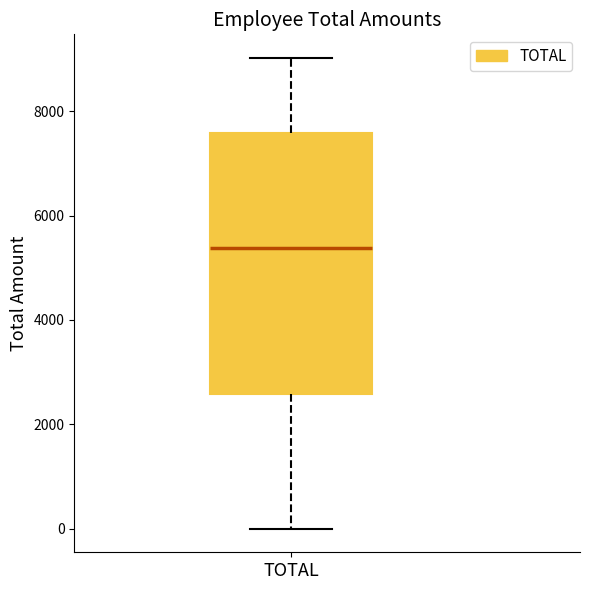

Read this box plot against the y-axis: the position of the median line, the range covered by the box, and the ends of both whiskers. The values are not printed on the chart, so give them approximately, as read against the axis.

median 5400, box 2600 to 7600, whiskers 0 to 9000